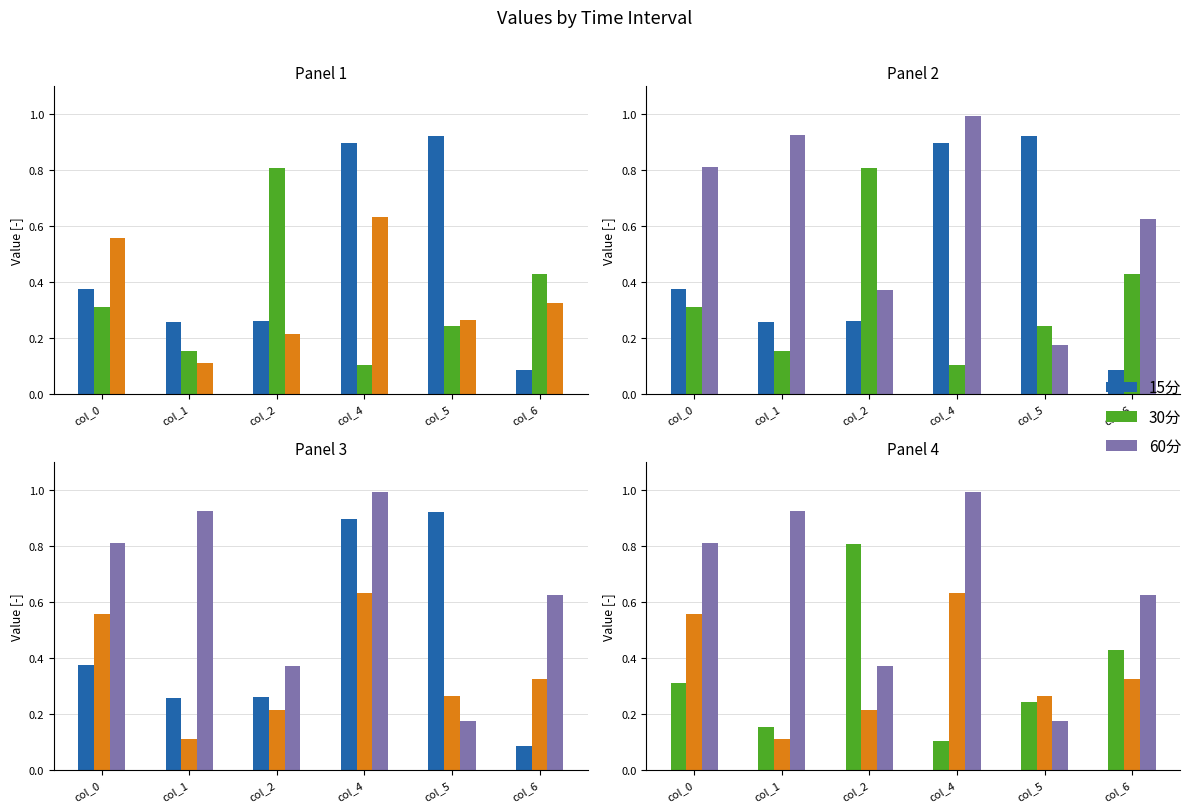

What is the difference between the maximum and minimum values in the 45分 series?

0.5